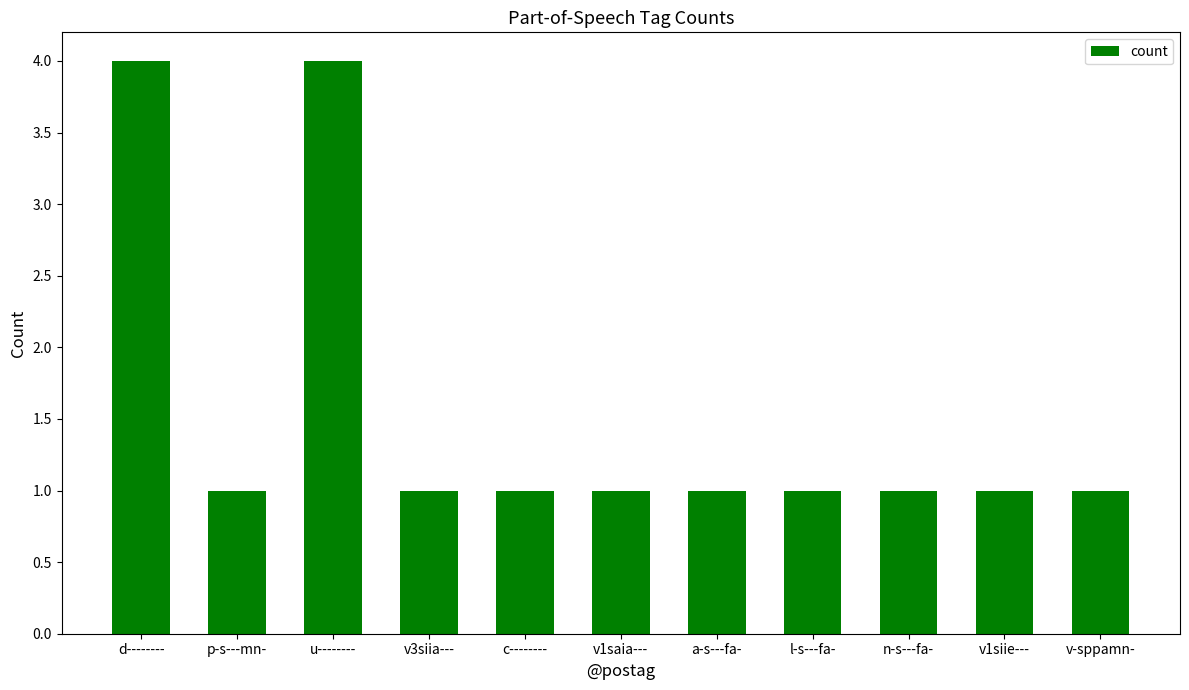

The value at l-s---fa- is 1. True or false?

True